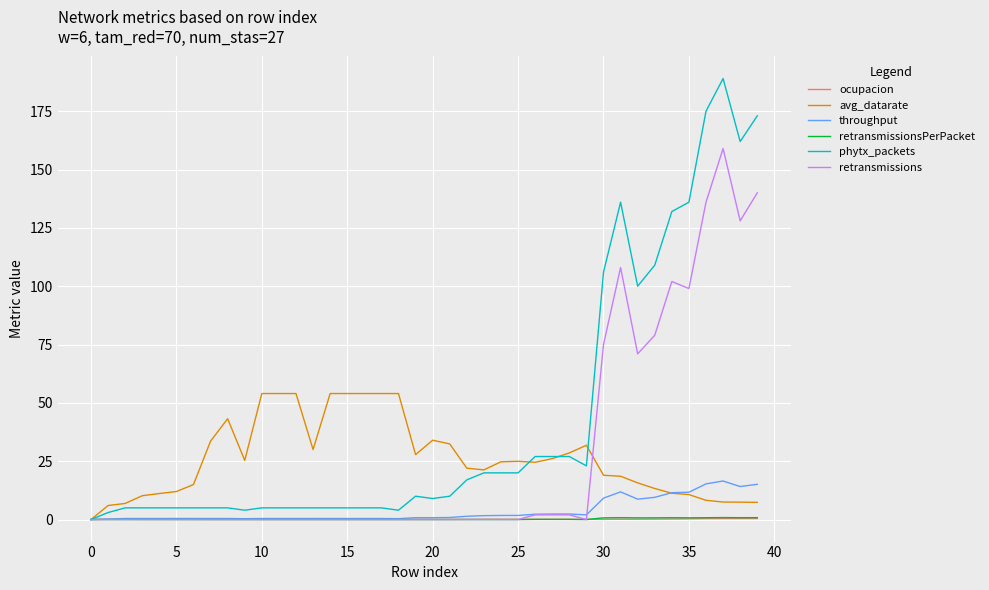

What is the highest value of the phytx_packets series?

189.0